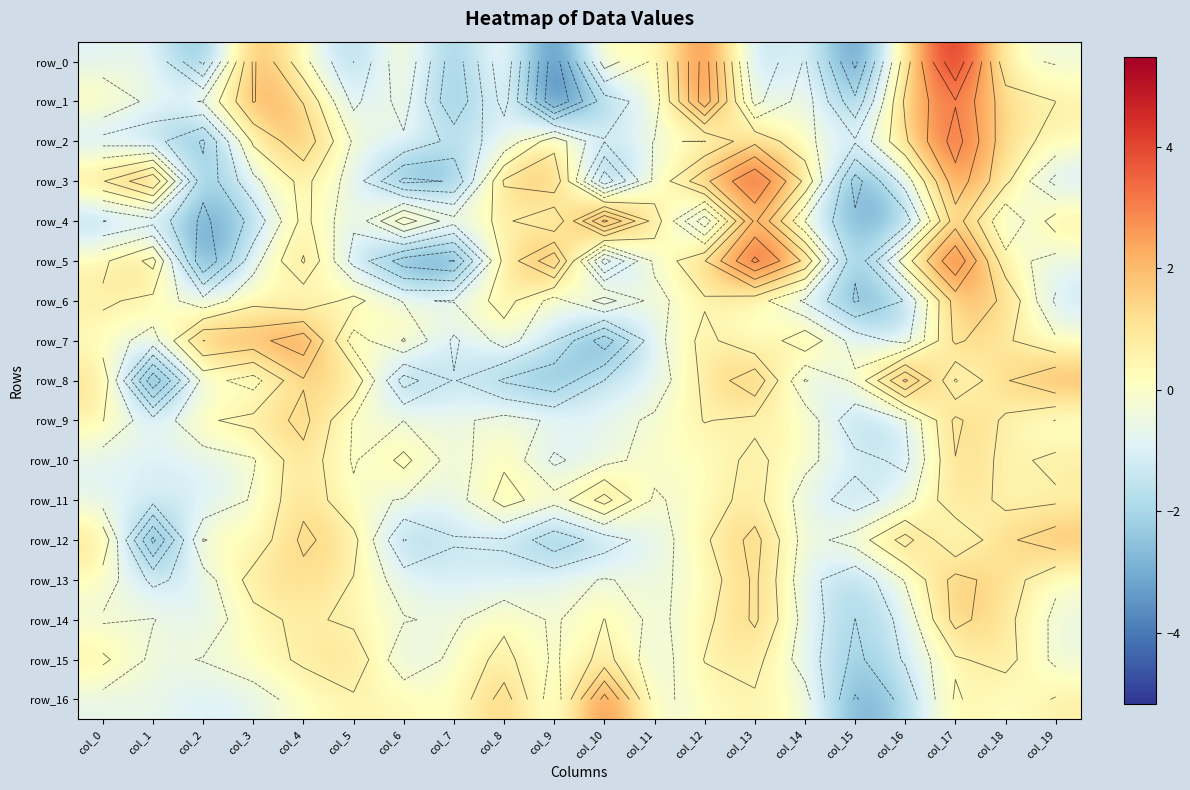

How many data points does each series have?

20